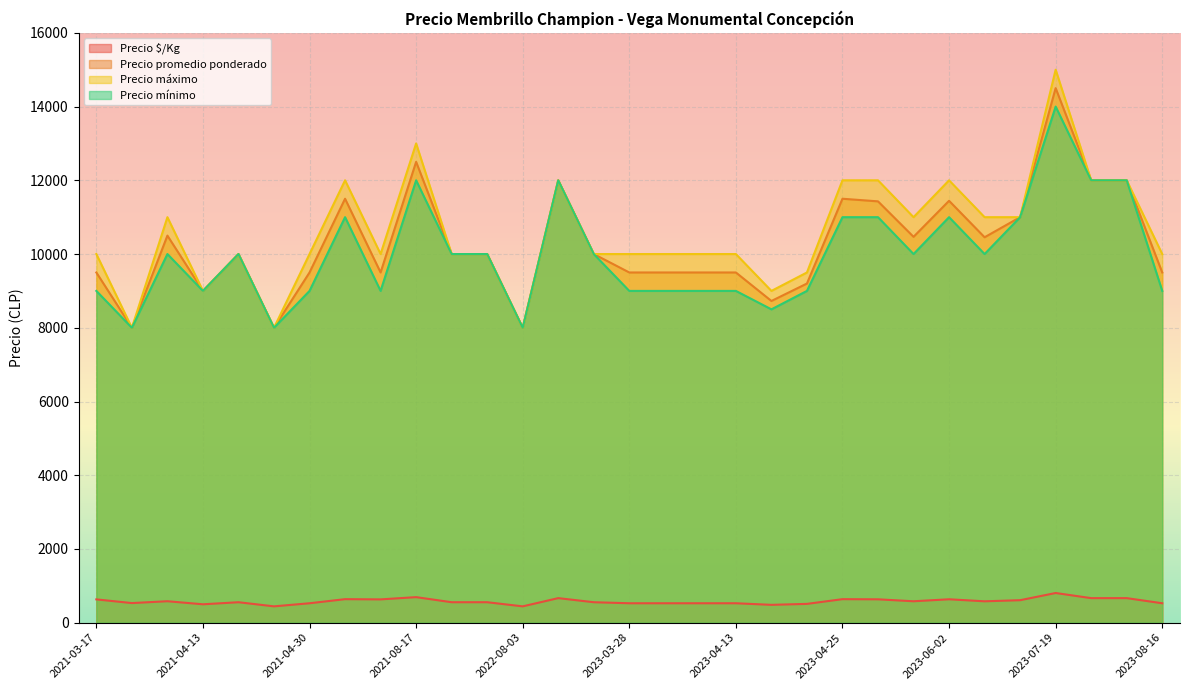

What is the difference between the maximum and minimum values in the Precio $/Kg series?

362